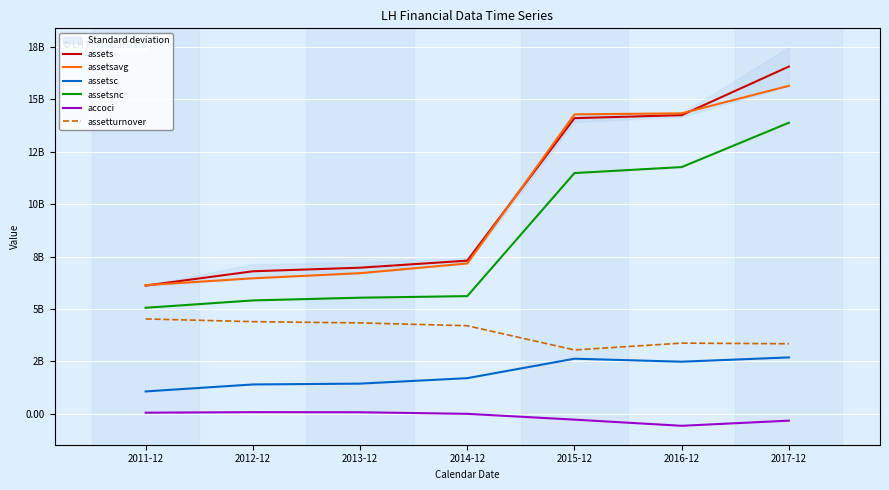

Is this an area chart (filled region under the line)?

No